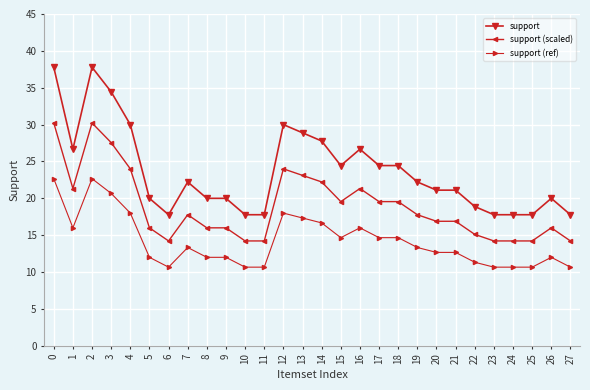

What is the sum of all support values?

663.3